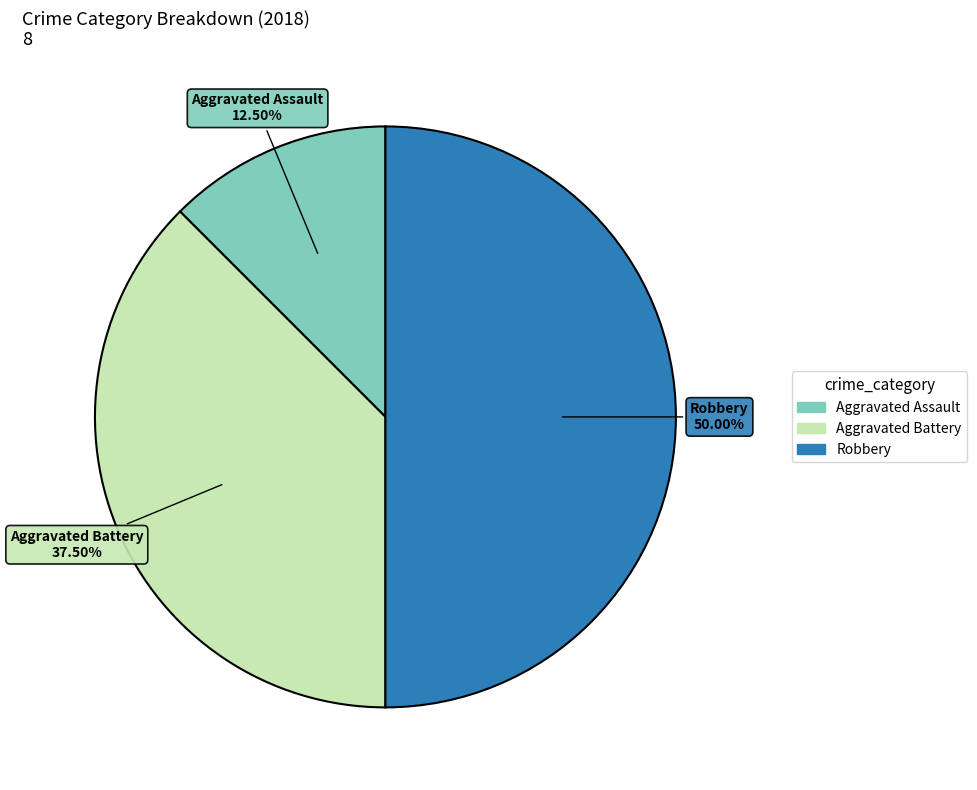

Count the number of slices in the pie.

3